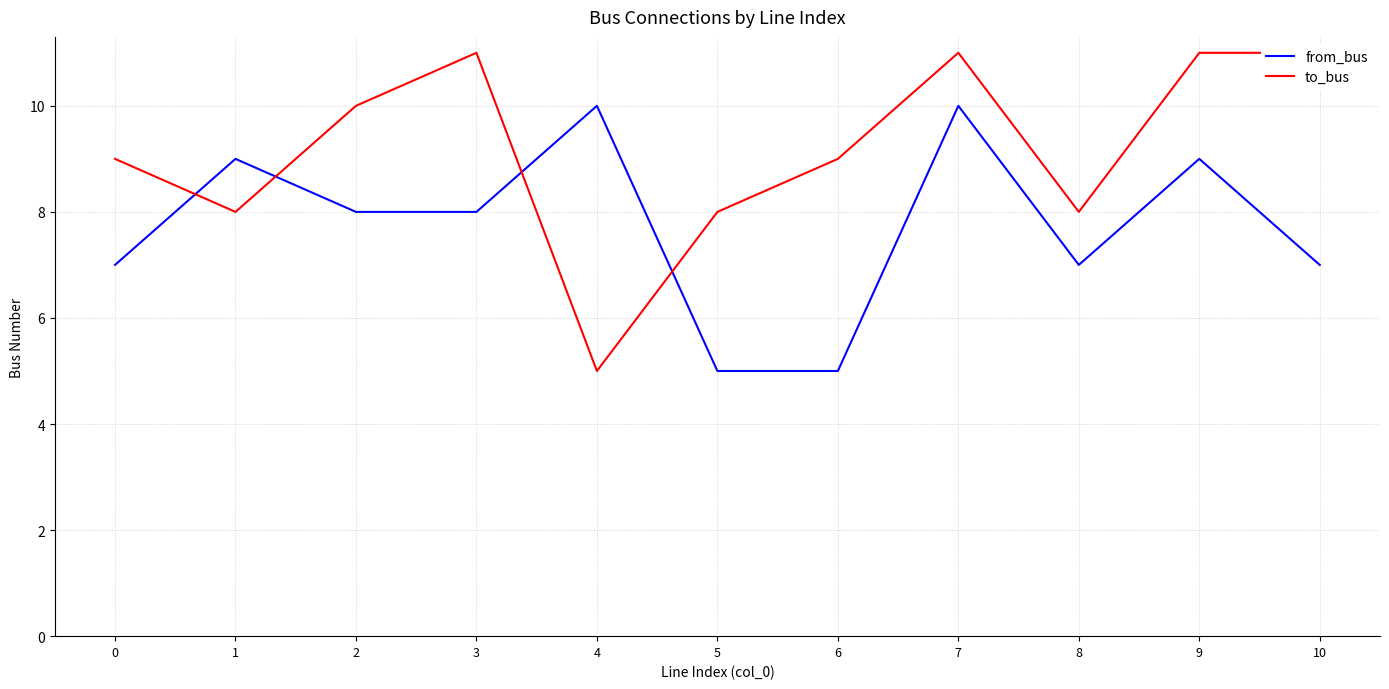

At which category is the sum across all series the highest?

7